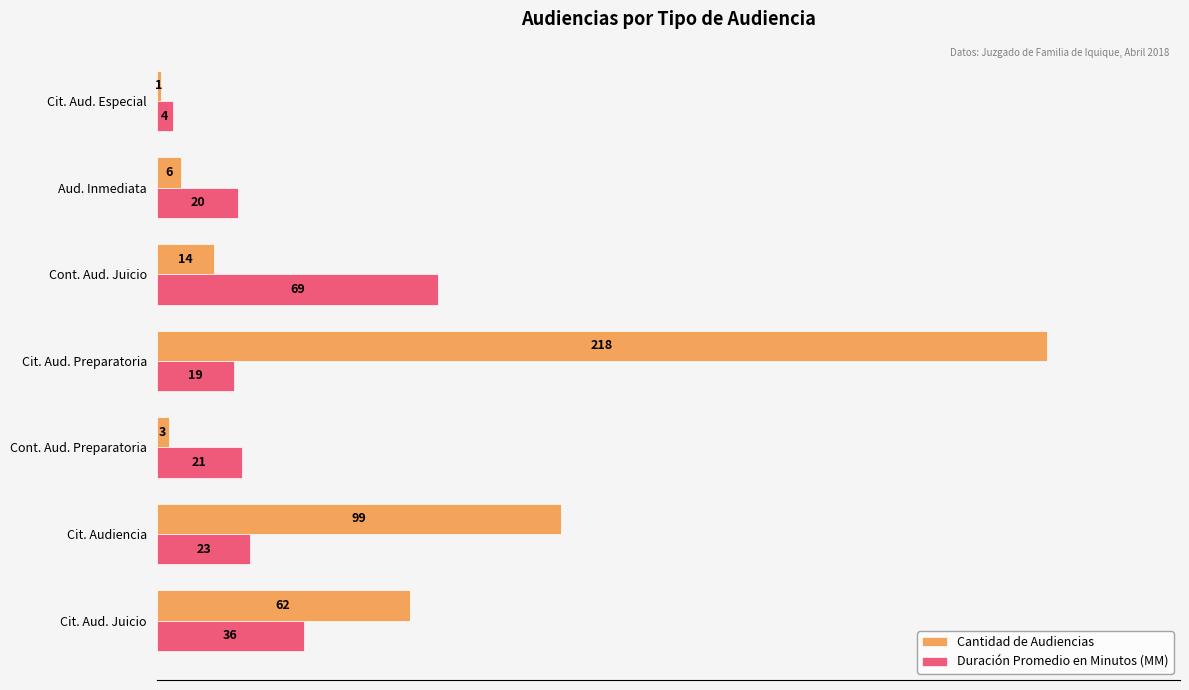

What are all the series names shown in the legend?

Cantidad de Audiencias, Duración Promedio en Minutos (MM)